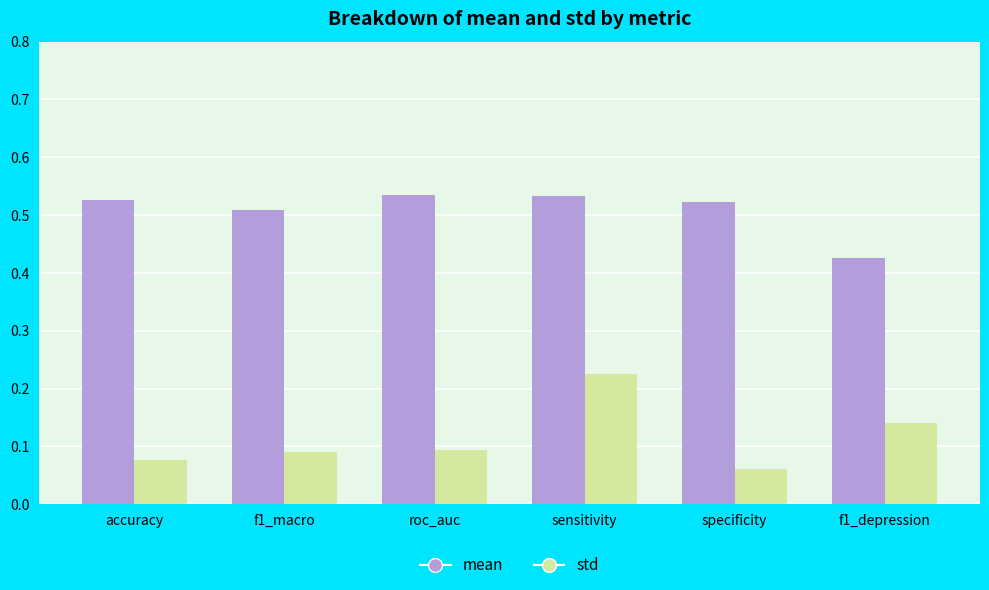

Rank the series by their average value, from highest to lowest.

mean, std